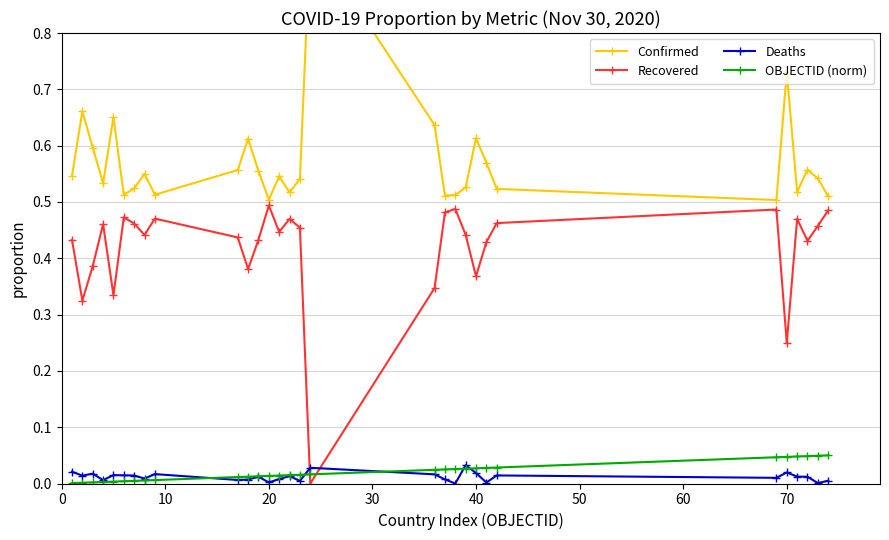

What is the maximum value shown in the chart?

1.0